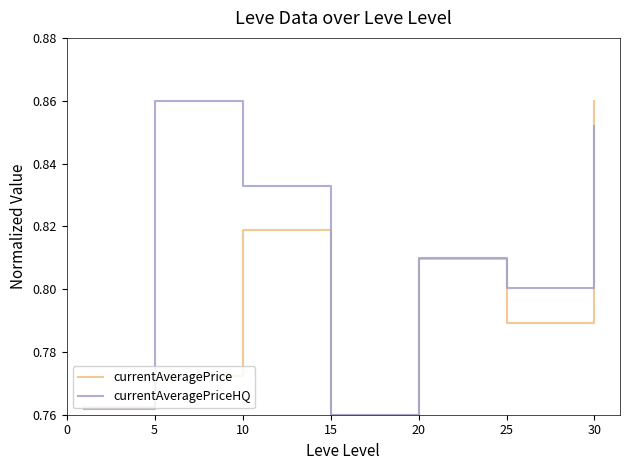

List the series in order of their overall mean, highest first.

currentAveragePriceHQ, currentAveragePrice